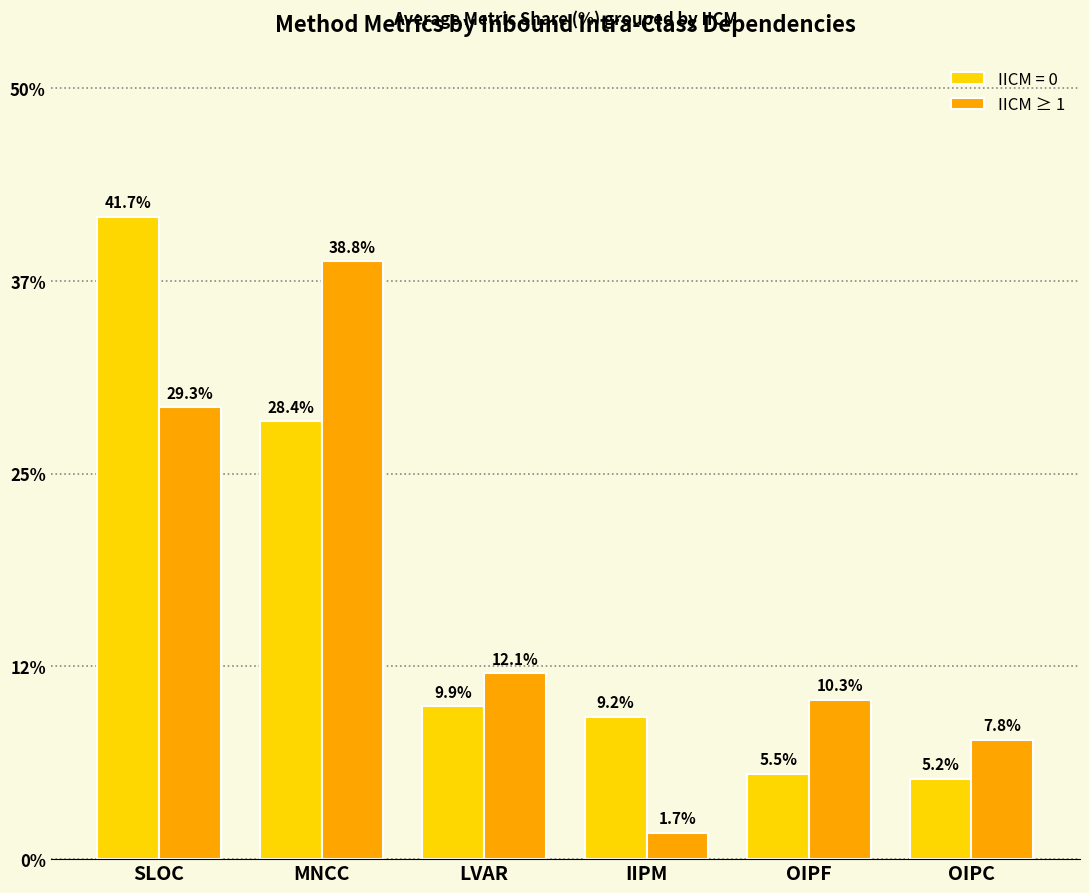

Where does the IICM = 0 series first go above 9?

SLOC